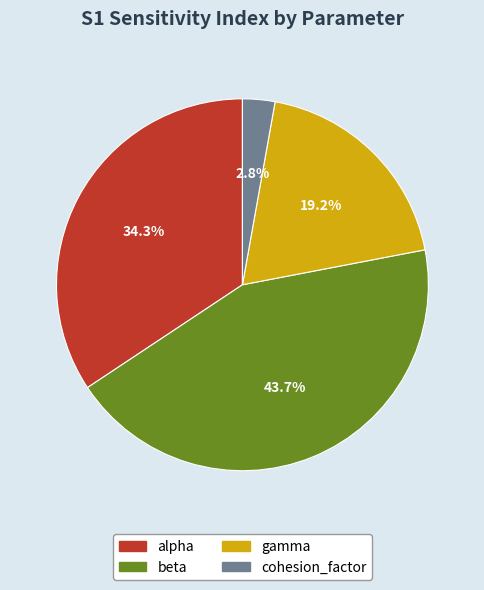

Between beta and gamma, which is larger?

beta